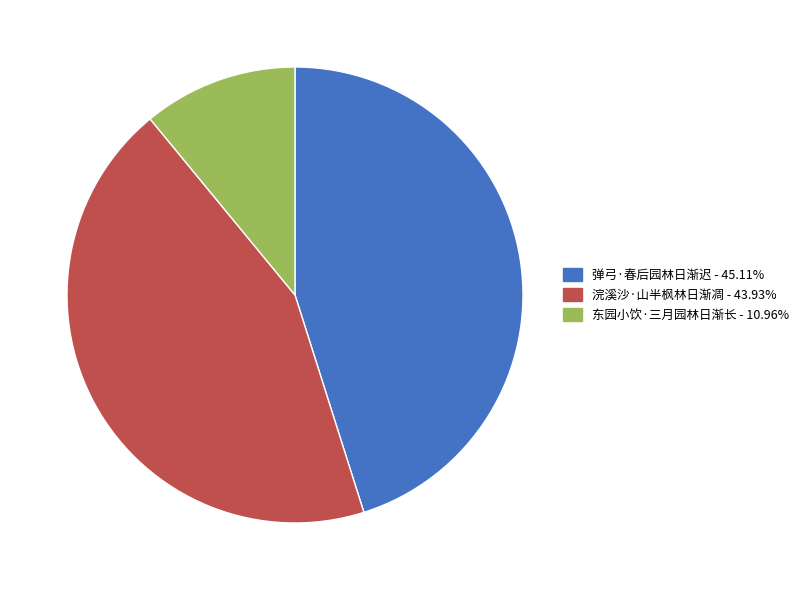

Count the number of slices in the pie.

3